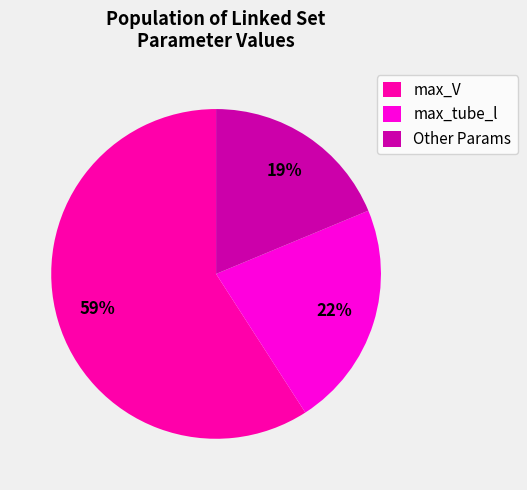

The max_V slice represents 59% of the pie. True or false?

True